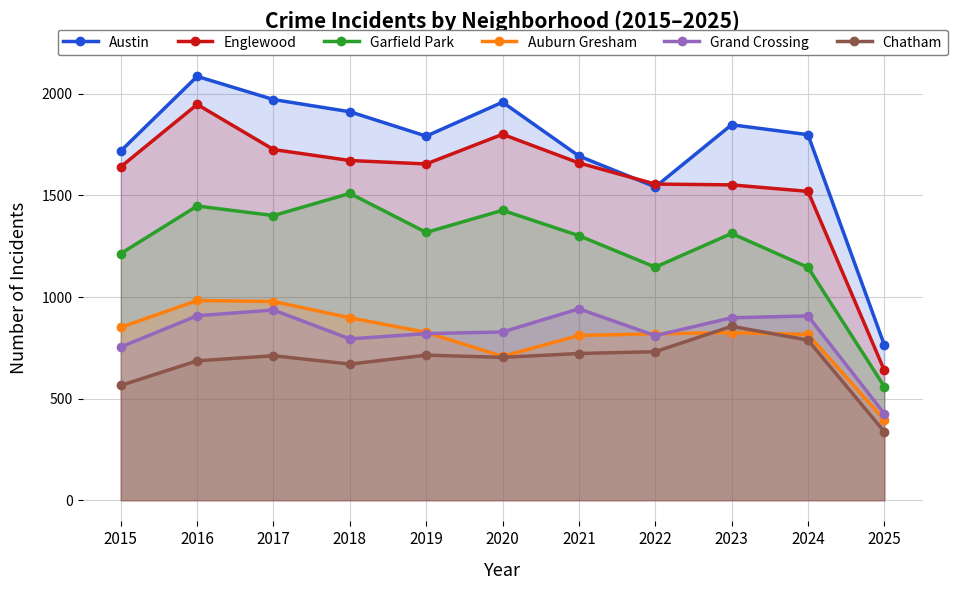

Between which two adjacent categories do Auburn Gresham and Grand Crossing first intersect?

2019 and 2020